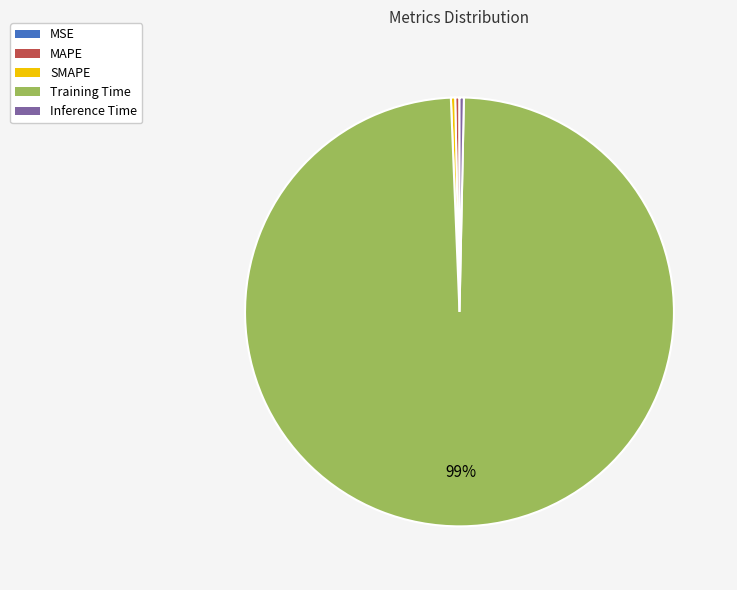

Combined, do MAPE and SMAPE account for over 50%?

No